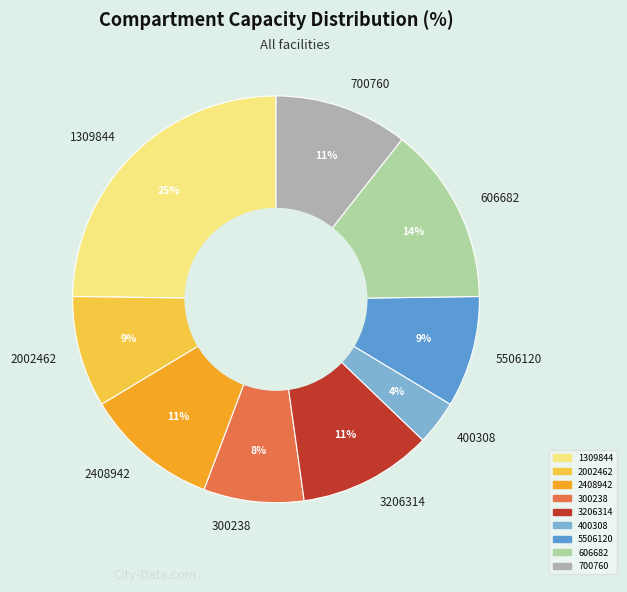

To the nearest percent, what is the average slice percentage?

11%